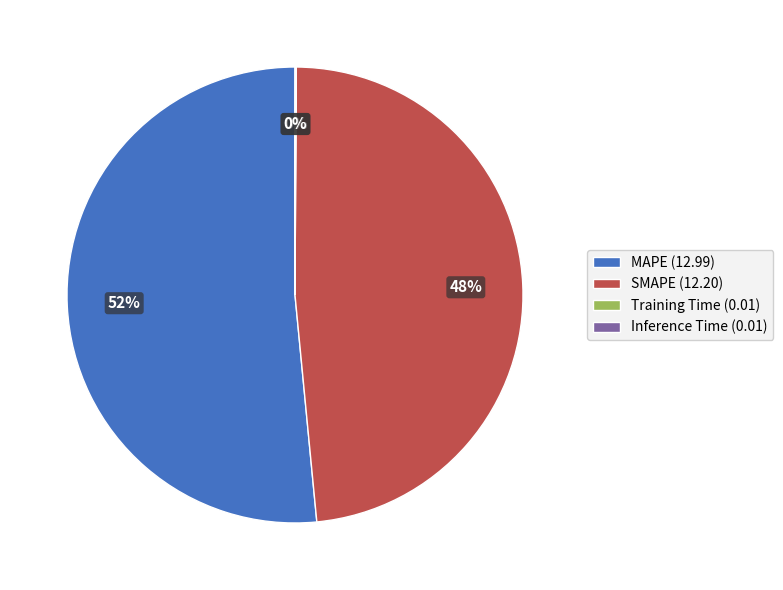

To the nearest percent, what is the average slice percentage?

25%